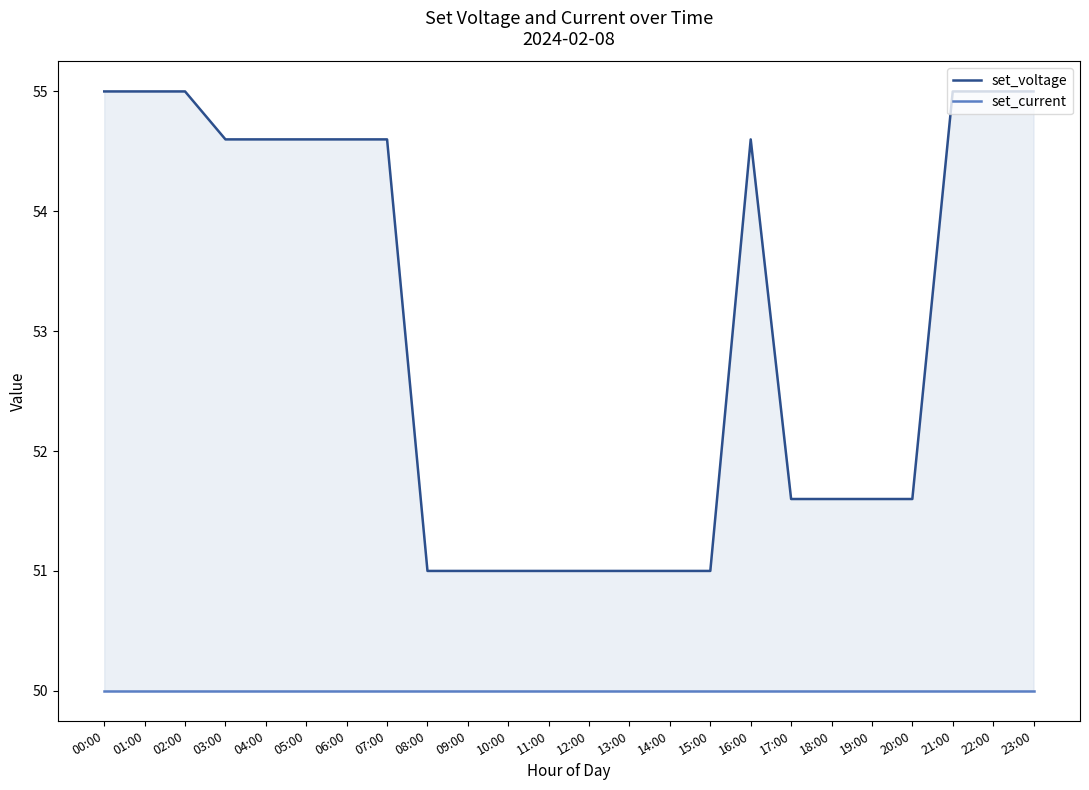

What is the difference between the highest and lowest values at 21:00?

5.0